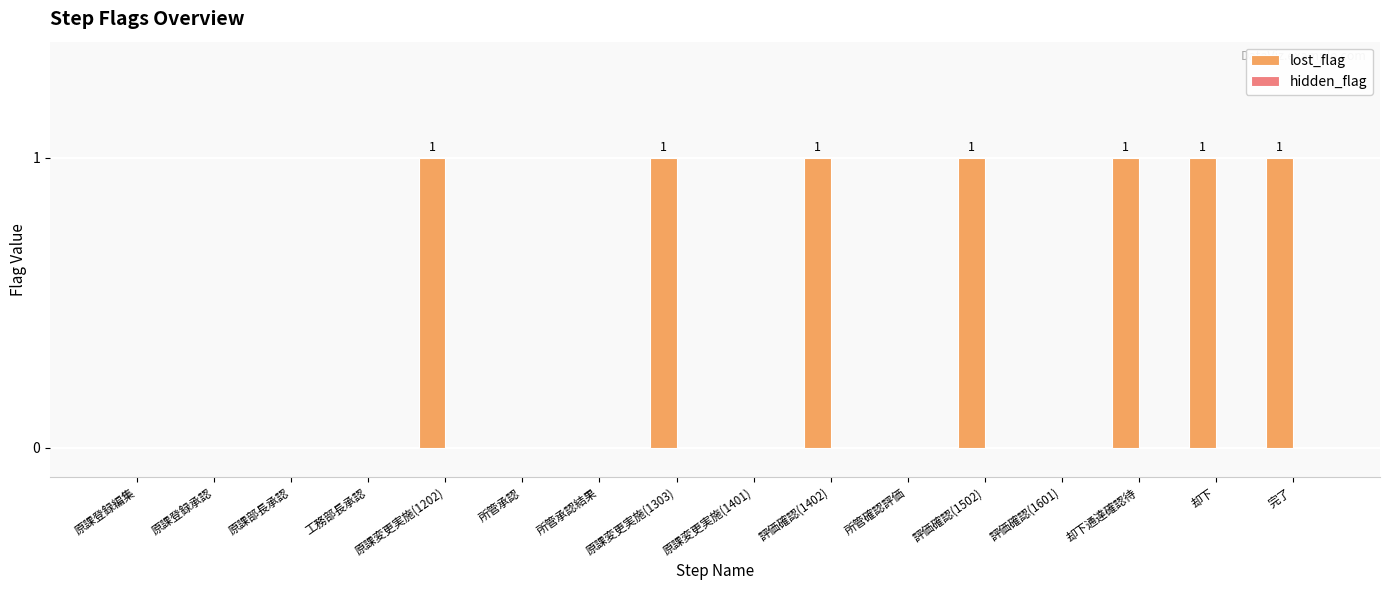

Between 評価確認(1502) and 所管承認, which is larger?

評価確認(1502)